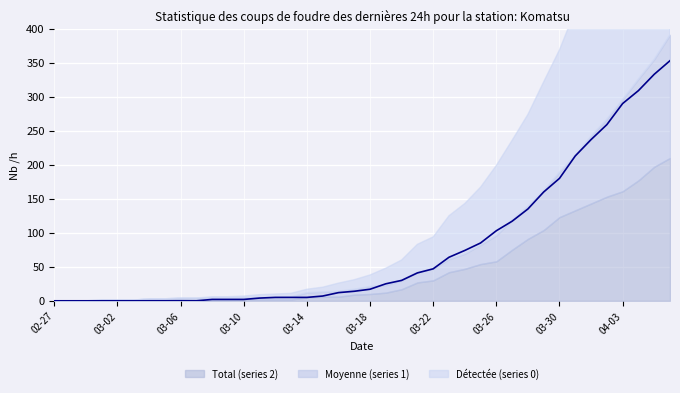

Is it true that the value at 13 is 1?

False